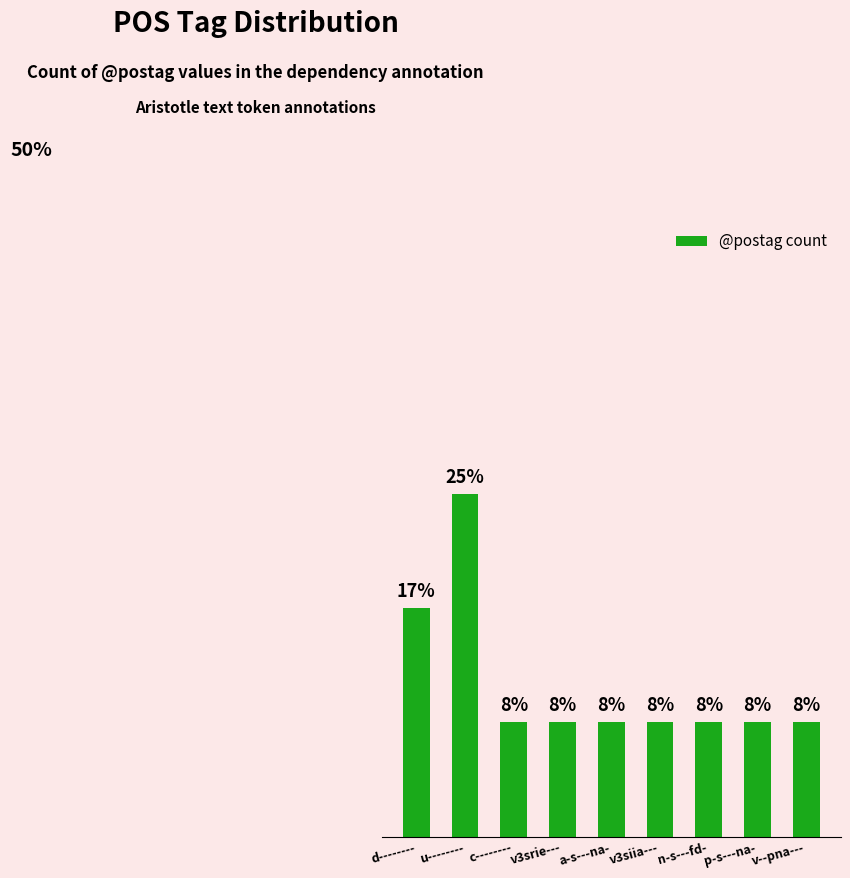

What is the sum of all values?

100.0